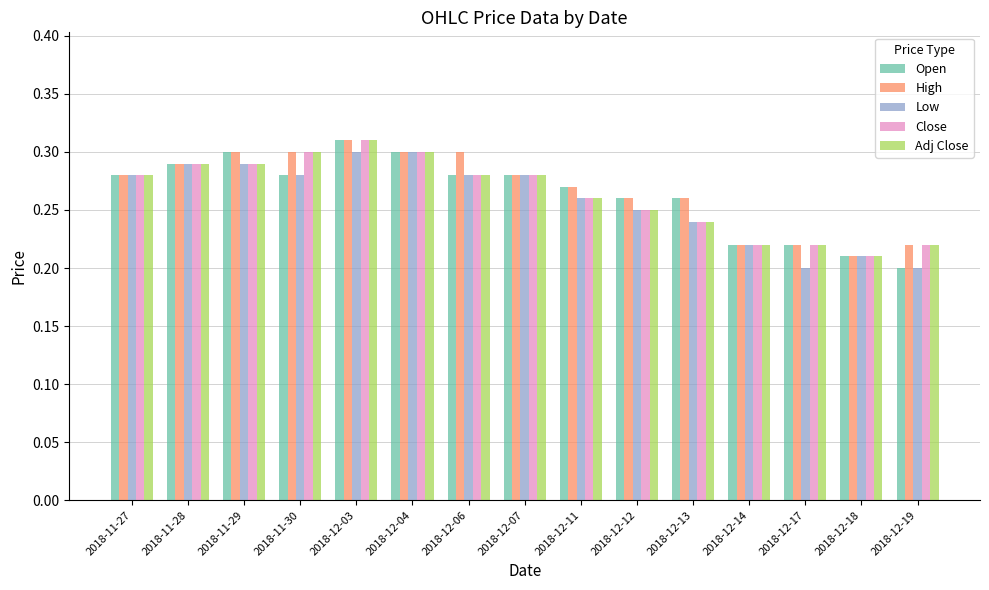

True or false: Open has a value of 0.5 at 2018-12-04.

False